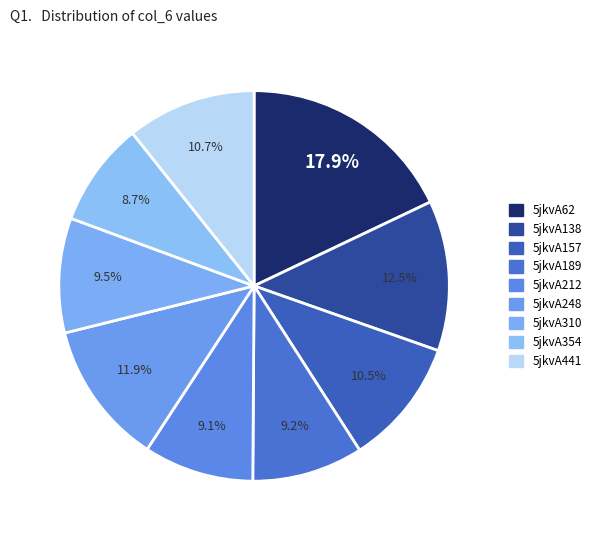

What percentage do 5jkvA157 and 5jkvA189 together represent?

19.7%